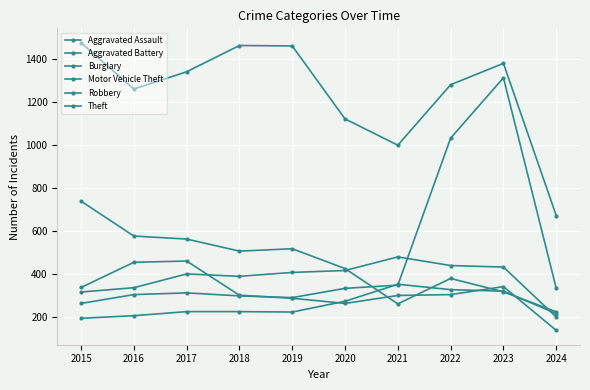

How many data points in Robbery are less than 304?

5